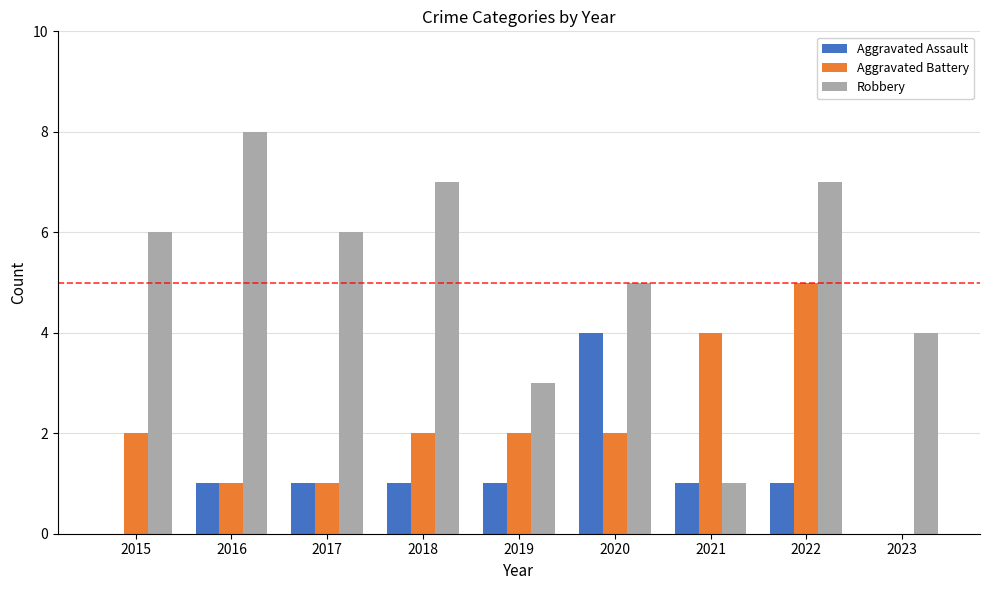

Is the value of Aggravated Assault at 2019 greater than the value of Robbery at 2022?

No